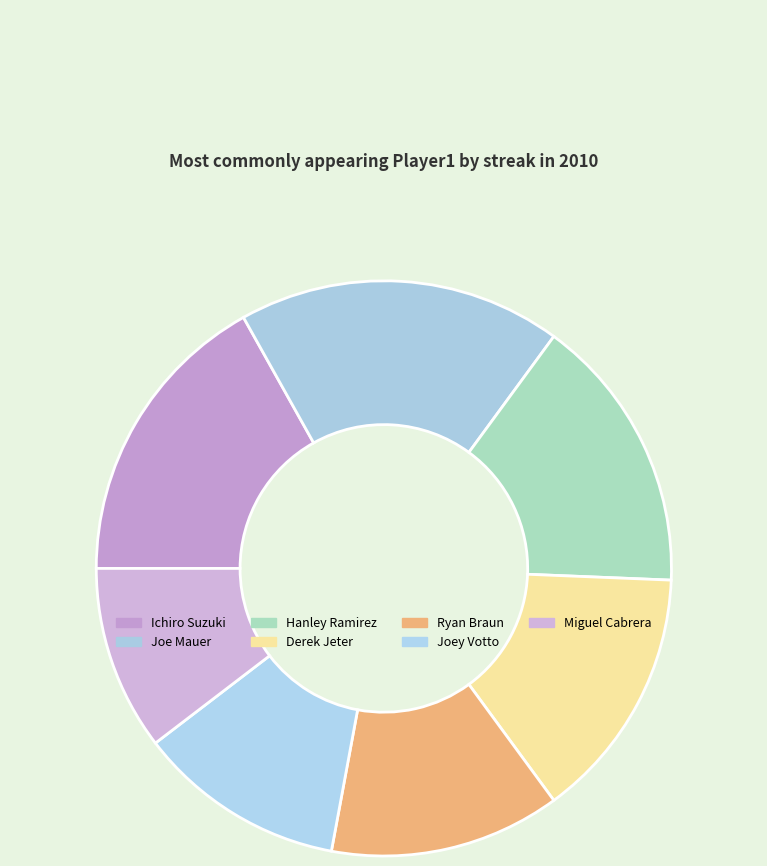

The Hanley Ramirez slice represents 21% of the pie. True or false?

False